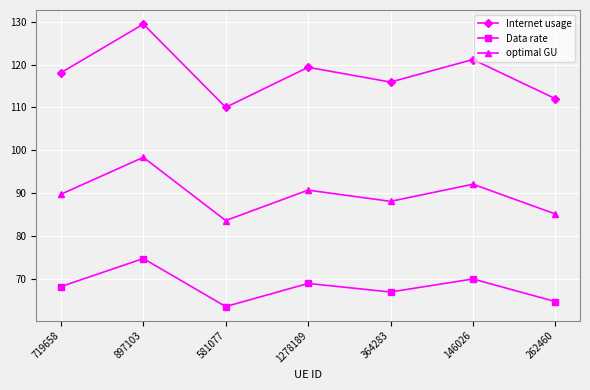

What is the sum of the optimal GU values at 146026 and 1278189?

182.8